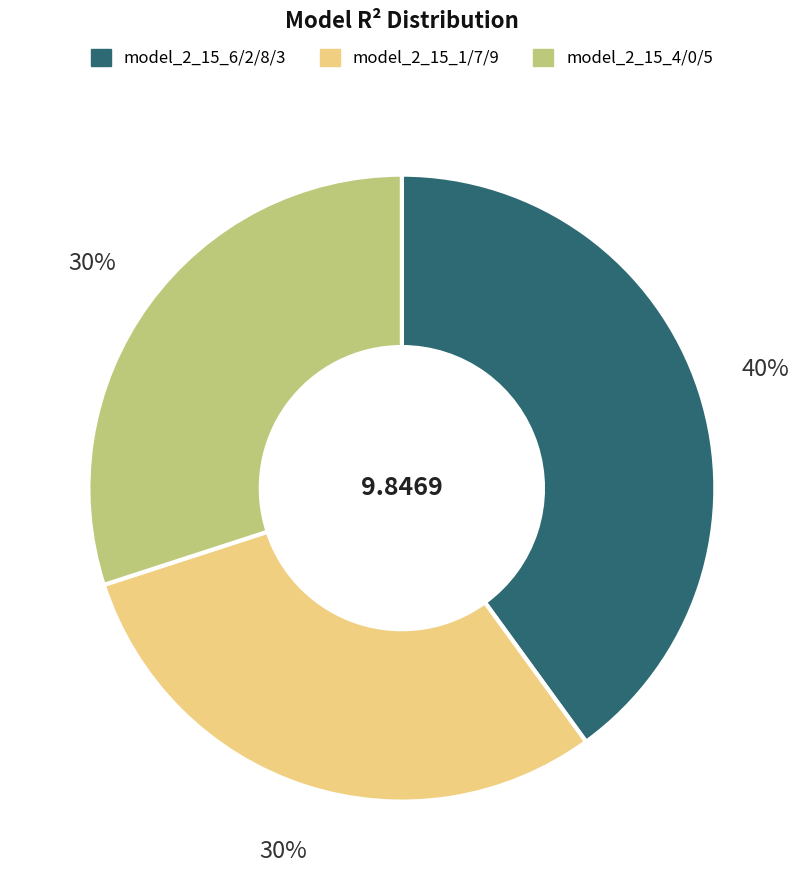

Which has a higher value, model_2_15_4/0/5 or model_2_15_6/2/8/3?

model_2_15_6/2/8/3